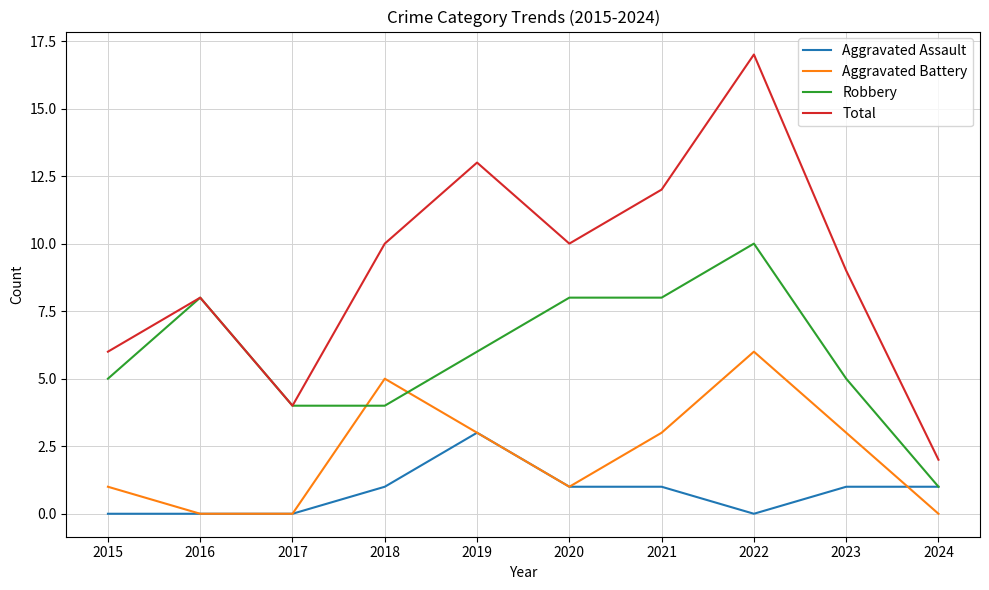

The Robbery series shows 8 at 2021. True or false?

True